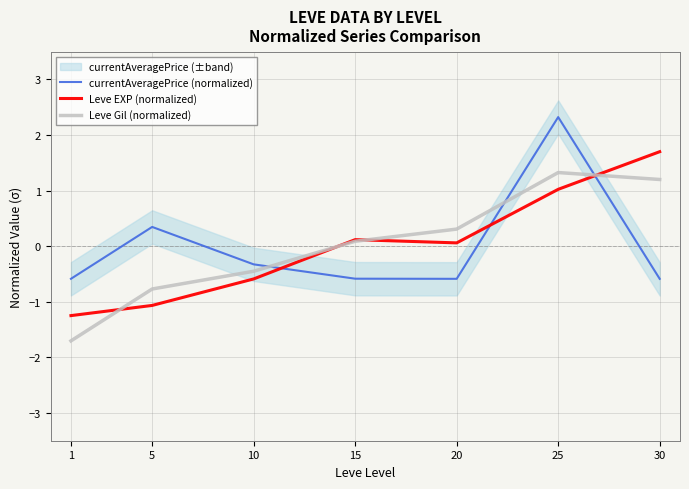

Does the chart have visible grid lines?

Yes